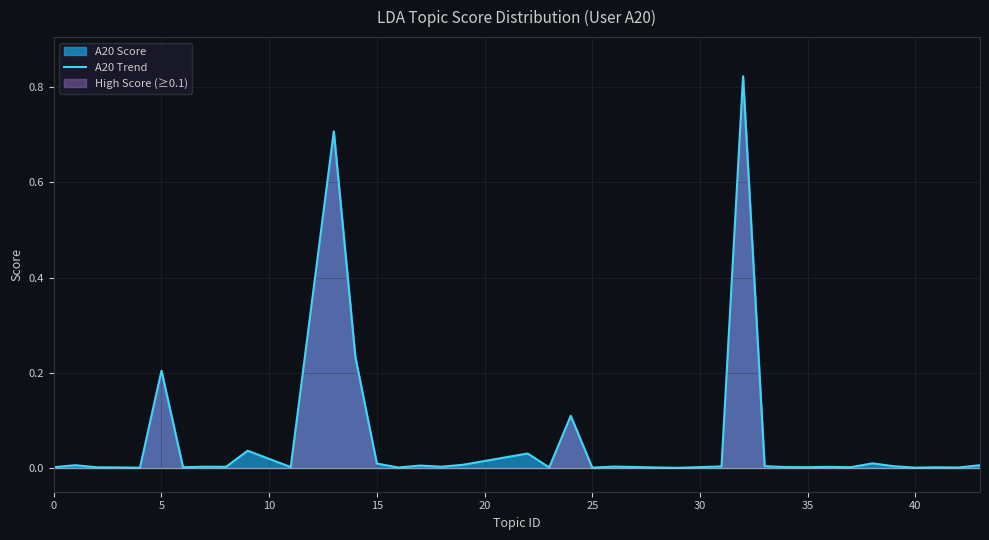

The value of A20 Trend at 5 is 0.3. True or false?

False